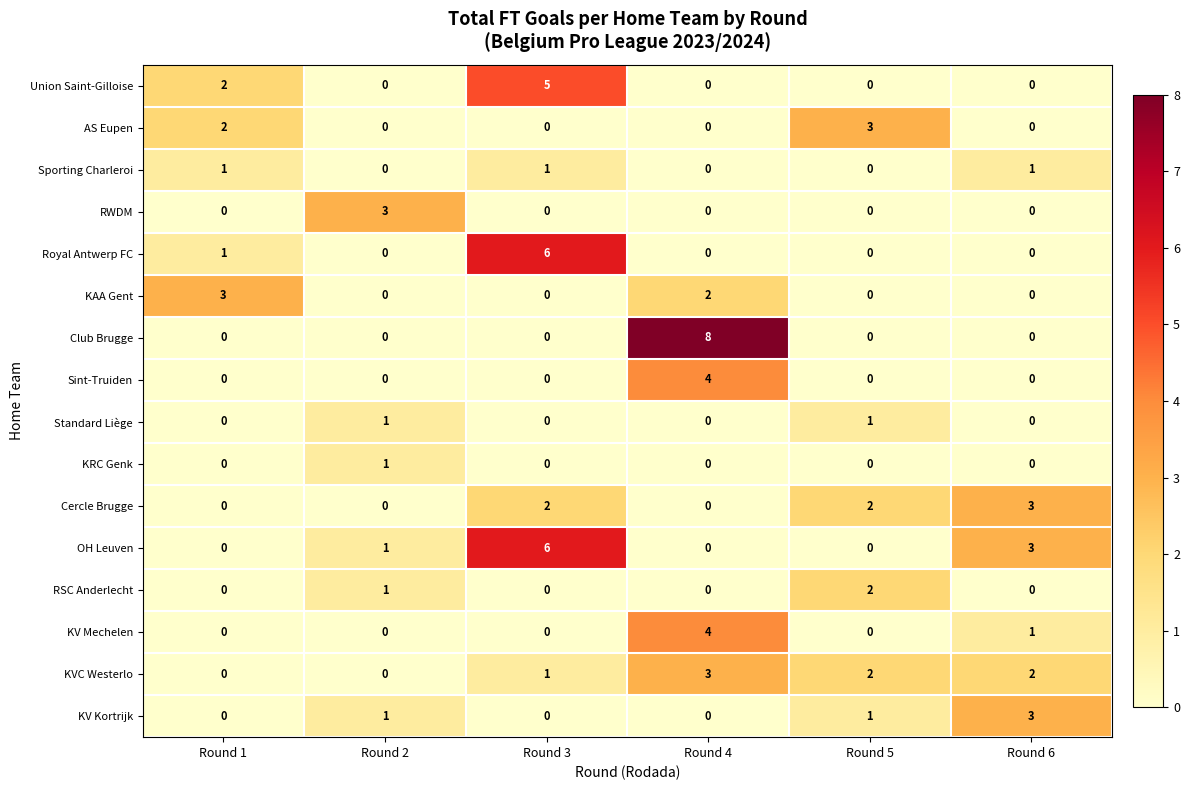

What is the total value across all series at Round 6?

13